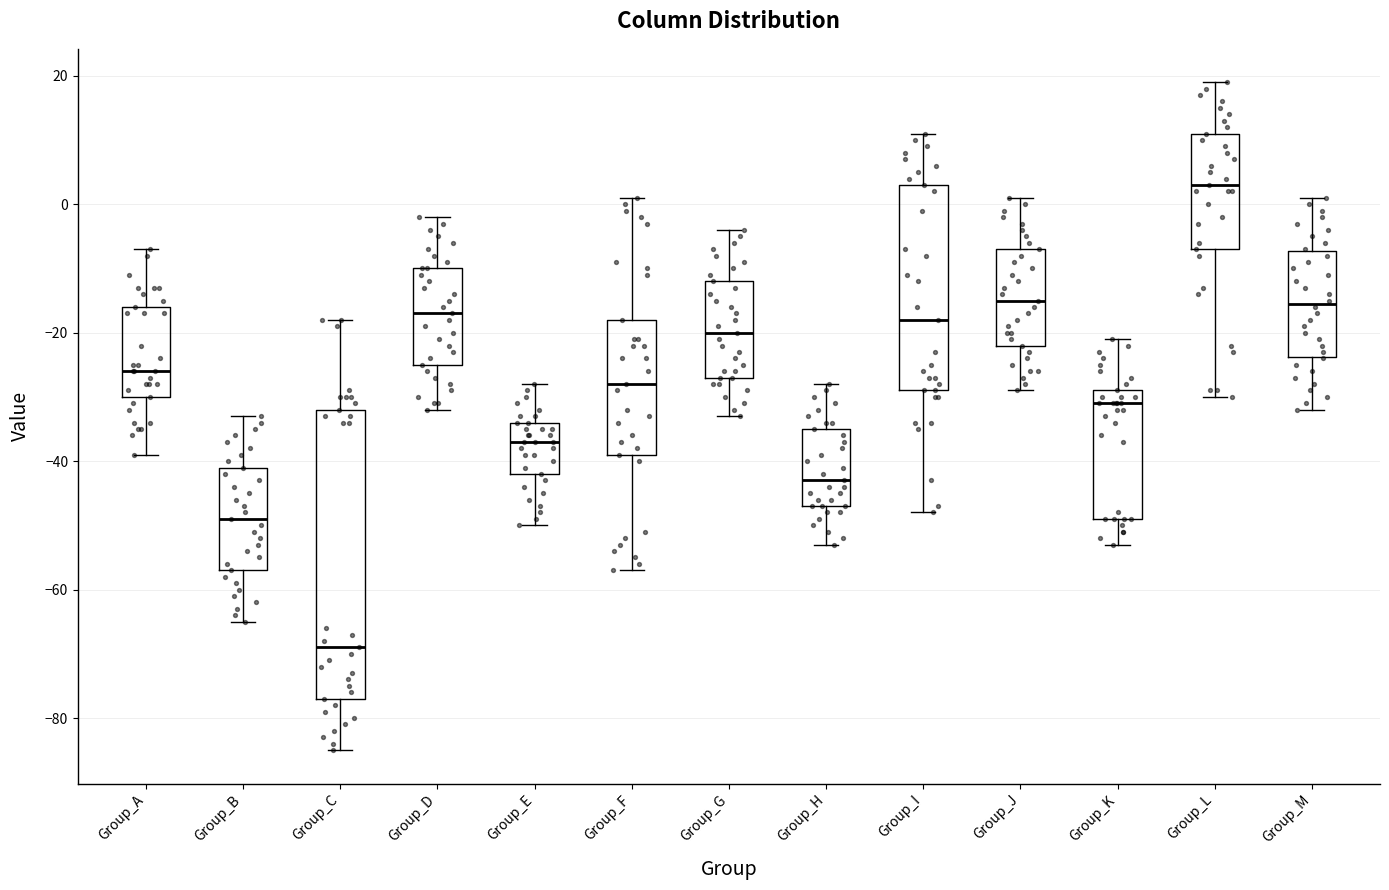

Comparing the boxes themselves (not the whiskers), which one is the tallest?

Group_C